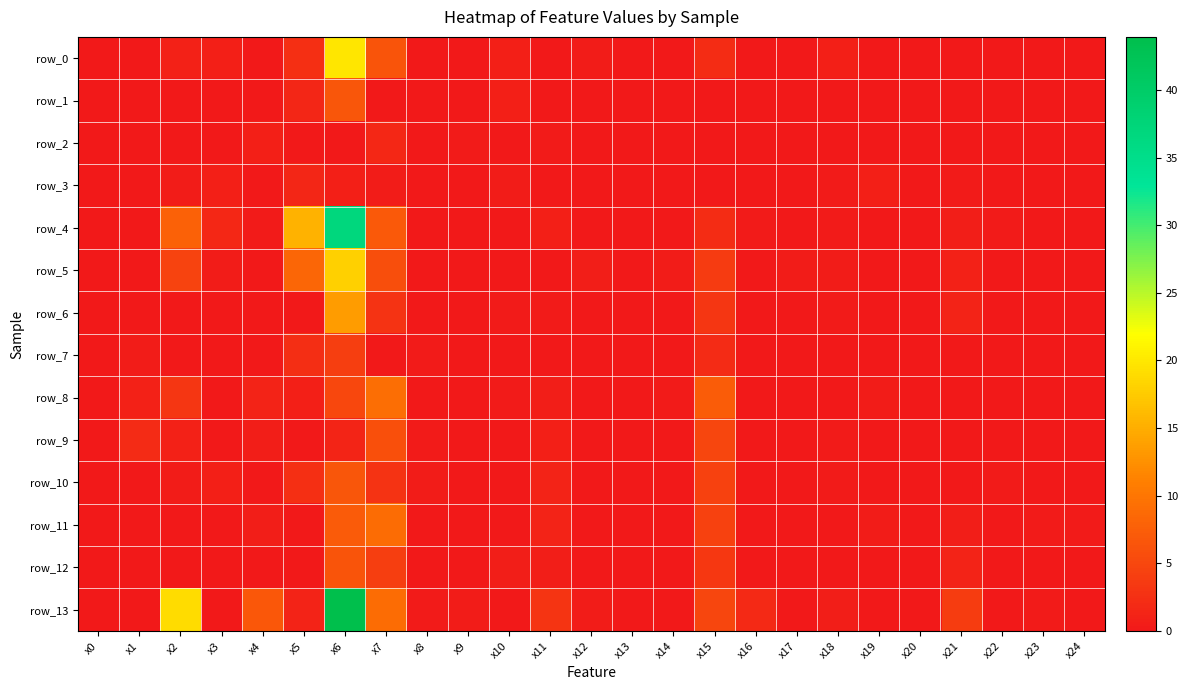

What is the difference between the maximum and minimum values in the row_0 series?

19.8